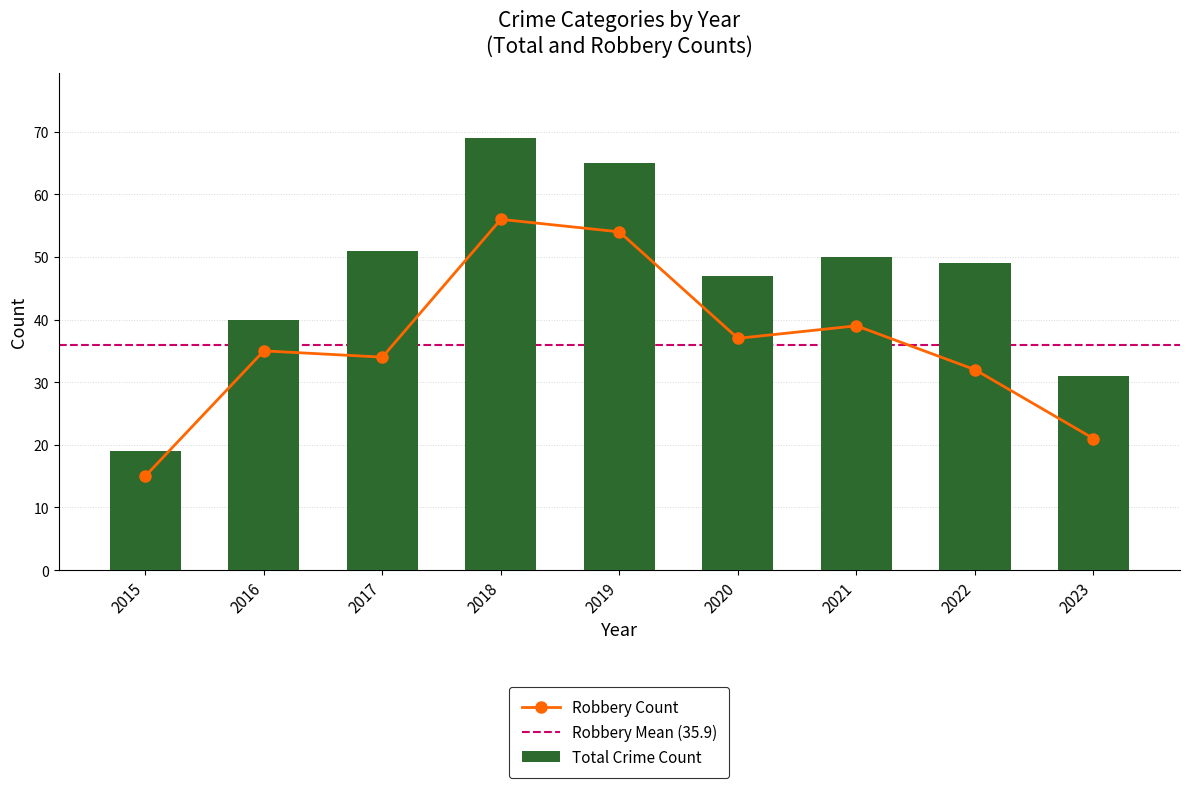

At how many categories does at least one series exceed 60?

2